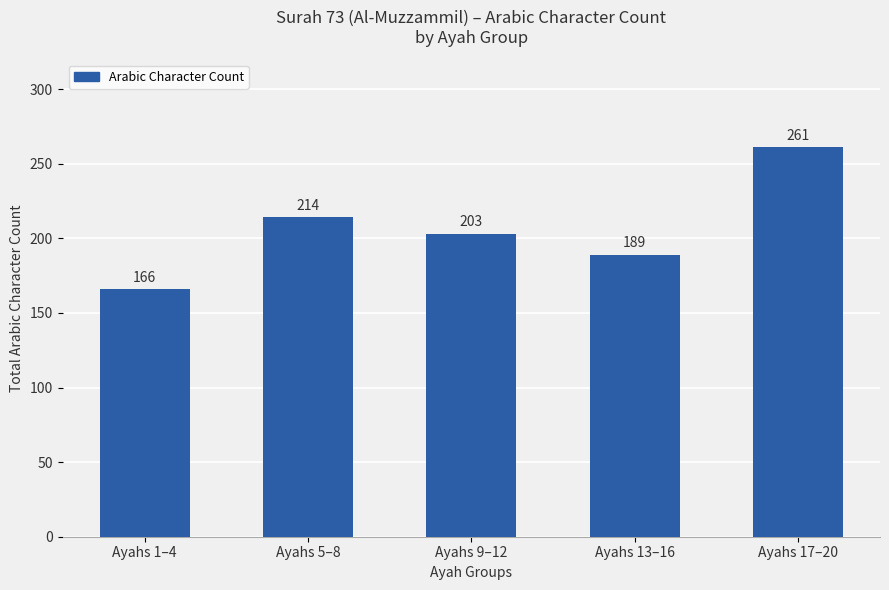

List the labels in order of value, smallest first.

Ayahs 1–4, Ayahs 13–16, Ayahs 9–12, Ayahs 5–8, Ayahs 17–20